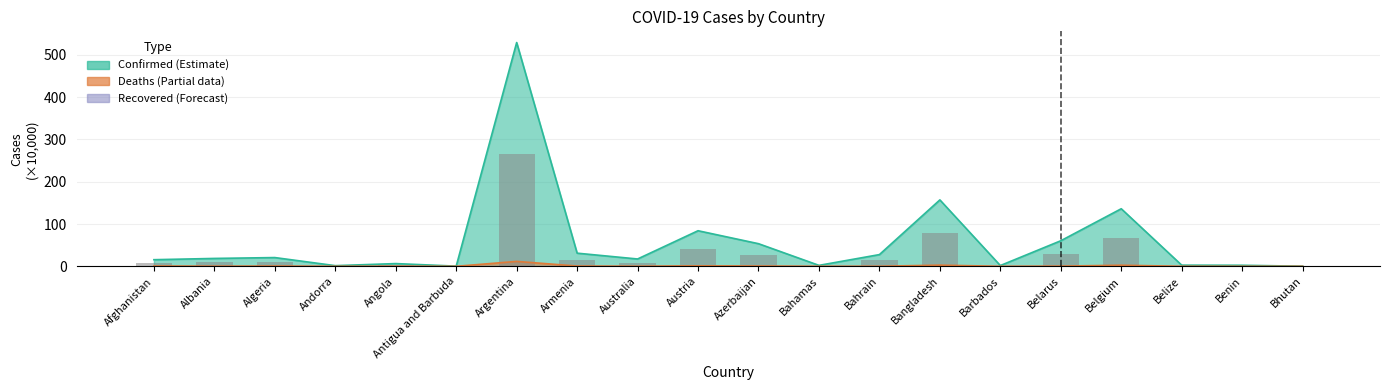

What is the label of the 2nd bar from the left?

Albania